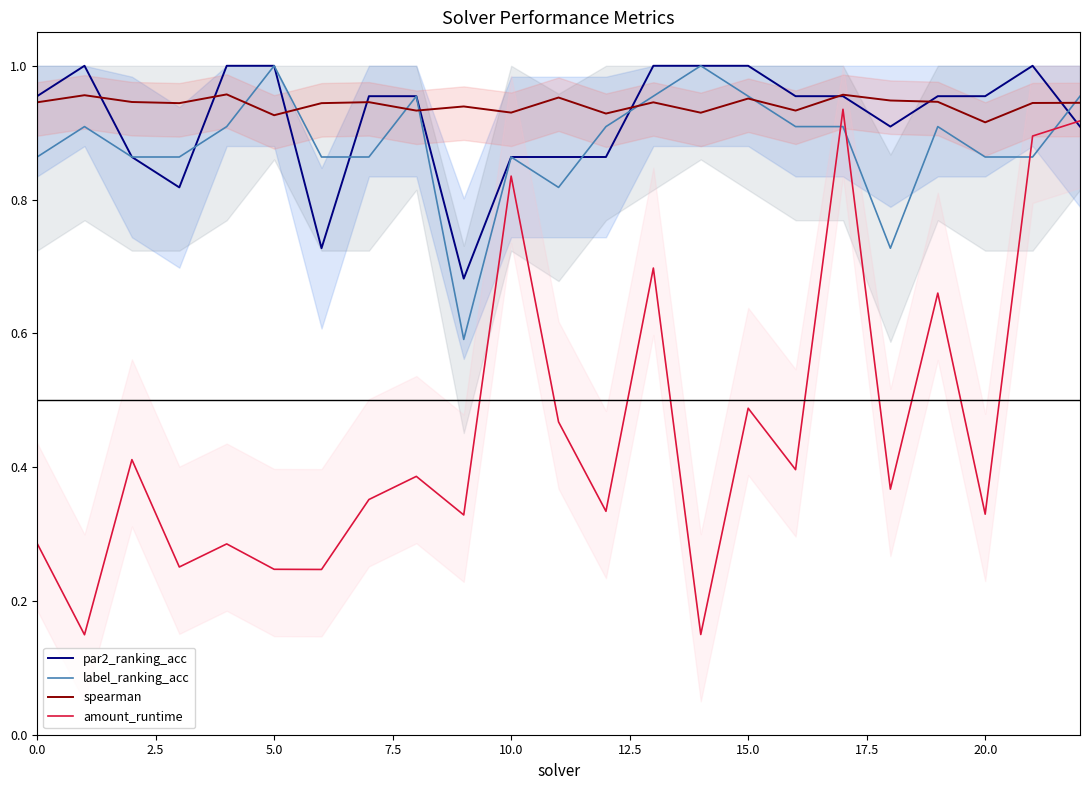

How many intersections are there between amount_runtime and par2_ranking_acc?

1